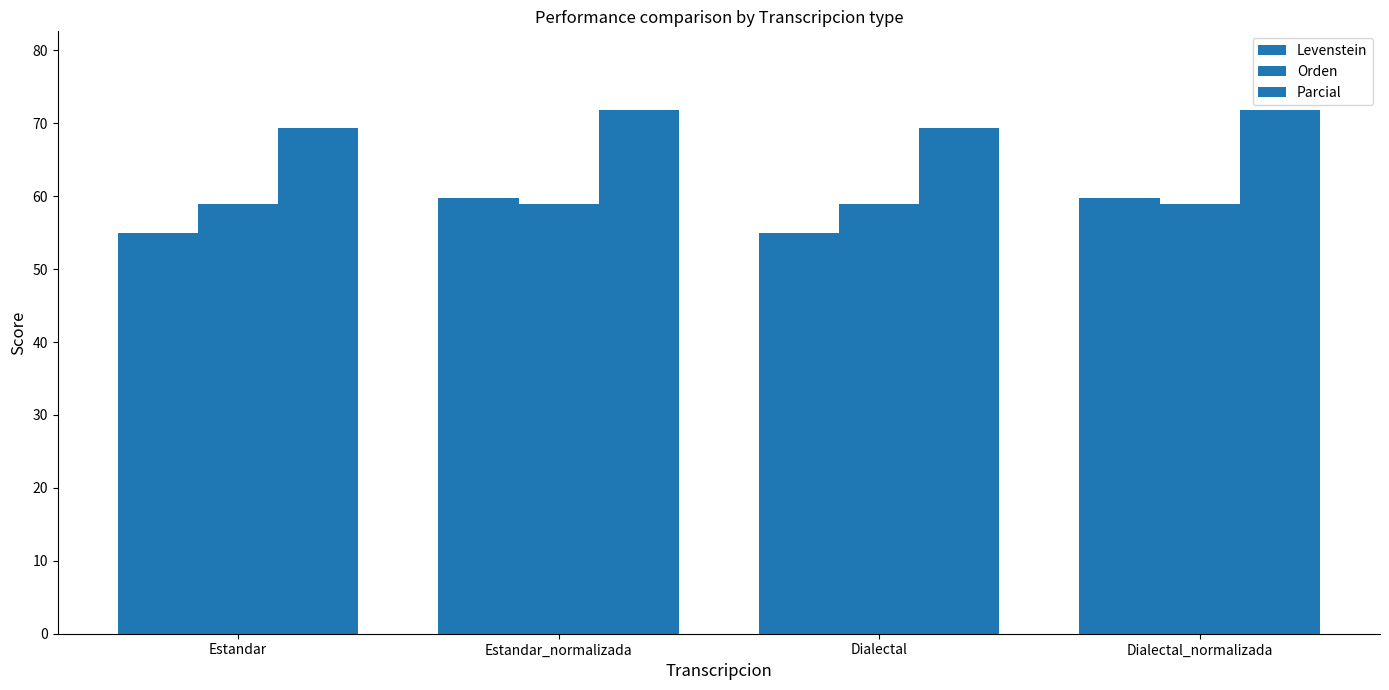

Where does the Levenstein series first go above 59?

Estandar_normalizada